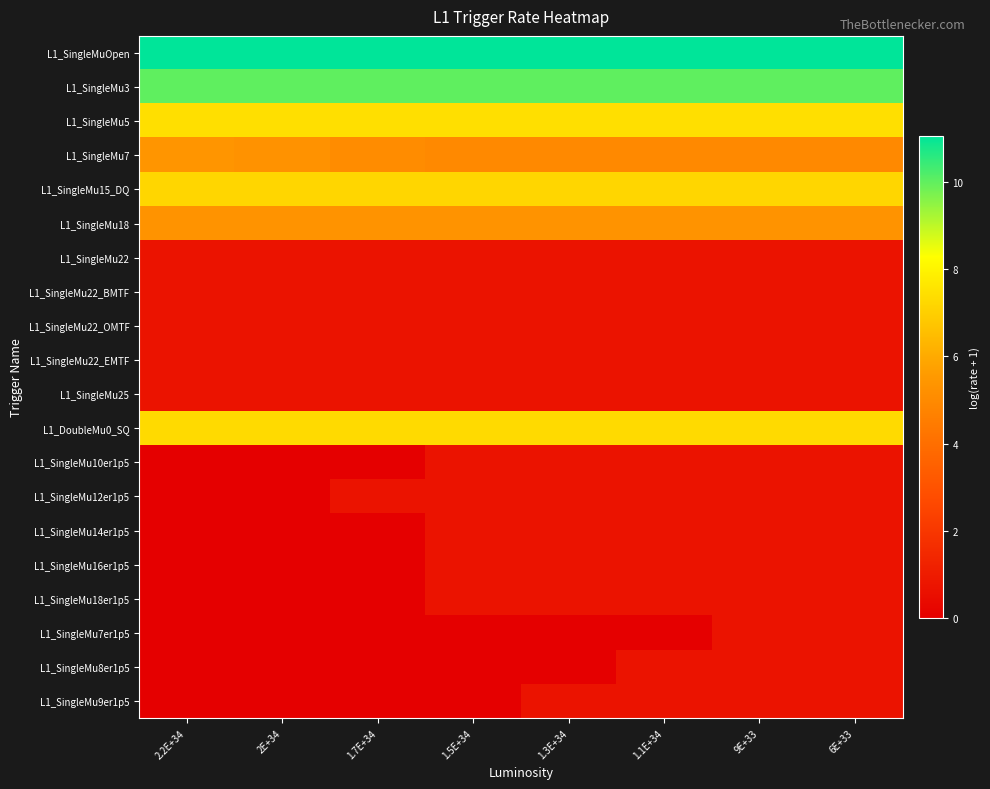

Reading left to right, list all the values displayed in this chart.

L1_SingleMuOpen: 2.2E+34=11.1	2E+34=11.1	1.7E+34=11.1	1.5E+34=11.1	1.3E+34=11.1	1.1E+34=11.1	9E+33=11.1	6E+33=11.1
L1_SingleMu3: 2.2E+34=10.0	2E+34=10.0	1.7E+34=10.0	1.5E+34=10.0	1.3E+34=10.0	1.1E+34=10.0	9E+33=10.0	6E+33=10.0
L1_SingleMu5: 2.2E+34=7.4	2E+34=7.4	1.7E+34=7.4	1.5E+34=7.4	1.3E+34=7.4	1.1E+34=7.4	9E+33=7.4	6E+33=7.4
L1_SingleMu7: 2.2E+34=5.4	2E+34=5.3	1.7E+34=5.1	1.5E+34=4.9	1.3E+34=4.9	1.1E+34=4.9	9E+33=4.9	6E+33=4.9
L1_SingleMu15_DQ: 2.2E+34=7.2	2E+34=7.2	1.7E+34=7.2	1.5E+34=7.2	1.3E+34=7.2	1.1E+34=7.2	9E+33=7.2	6E+33=7.2
L1_SingleMu18: 2.2E+34=5.4	2E+34=5.4	1.7E+34=5.4	1.5E+34=5.4	1.3E+34=5.4	1.1E+34=5.4	9E+33=5.4	6E+33=5.4
L1_SingleMu22: 2.2E+34=0.7	2E+34=0.7	1.7E+34=0.7	1.5E+34=0.7	1.3E+34=0.7	1.1E+34=0.7	9E+33=0.7	6E+33=0.7
L1_SingleMu22_BMTF: 2.2E+34=0.7	2E+34=0.7	1.7E+34=0.7	1.5E+34=0.7	1.3E+34=0.7	1.1E+34=0.7	9E+33=0.7	6E+33=0.7
L1_SingleMu22_OMTF: 2.2E+34=0.7	2E+34=0.7	1.7E+34=0.7	1.5E+34=0.7	1.3E+34=0.7	1.1E+34=0.7	9E+33=0.7	6E+33=0.7
L1_SingleMu22_EMTF: 2.2E+34=0.7	2E+34=0.7	1.7E+34=0.7	1.5E+34=0.7	1.3E+34=0.7	1.1E+34=0.7	9E+33=0.7	6E+33=0.7
L1_SingleMu25: 2.2E+34=0.7	2E+34=0.7	1.7E+34=0.7	1.5E+34=0.7	1.3E+34=0.7	1.1E+34=0.7	9E+33=0.7	6E+33=0.7
L1_DoubleMu0_SQ: 2.2E+34=7.3	2E+34=7.3	1.7E+34=7.3	1.5E+34=7.3	1.3E+34=7.3	1.1E+34=7.3	9E+33=7.3	6E+33=7.3
L1_SingleMu10er1p5: 2.2E+34=0.0	2E+34=0.0	1.7E+34=0.0	1.5E+34=0.7	1.3E+34=0.7	1.1E+34=0.7	9E+33=0.7	6E+33=0.7
L1_SingleMu12er1p5: 2.2E+34=0.0	2E+34=0.0	1.7E+34=0.7	1.5E+34=0.7	1.3E+34=0.7	1.1E+34=0.7	9E+33=0.7	6E+33=0.7
L1_SingleMu14er1p5: 2.2E+34=0.0	2E+34=0.0	1.7E+34=0.0	1.5E+34=0.7	1.3E+34=0.7	1.1E+34=0.7	9E+33=0.7	6E+33=0.7
L1_SingleMu16er1p5: 2.2E+34=0.0	2E+34=0.0	1.7E+34=0.0	1.5E+34=0.7	1.3E+34=0.7	1.1E+34=0.7	9E+33=0.7	6E+33=0.7
L1_SingleMu18er1p5: 2.2E+34=0.0	2E+34=0.0	1.7E+34=0.0	1.5E+34=0.7	1.3E+34=0.7	1.1E+34=0.7	9E+33=0.7	6E+33=0.7
L1_SingleMu7er1p5: 2.2E+34=0.0	2E+34=0.0	1.7E+34=0.0	1.5E+34=0.0	1.3E+34=0.0	1.1E+34=0.0	9E+33=0.7	6E+33=0.7
L1_SingleMu8er1p5: 2.2E+34=0.0	2E+34=0.0	1.7E+34=0.0	1.5E+34=0.0	1.3E+34=0.0	1.1E+34=0.7	9E+33=0.7	6E+33=0.7
L1_SingleMu9er1p5: 2.2E+34=0.0	2E+34=0.0	1.7E+34=0.0	1.5E+34=0.0	1.3E+34=0.7	1.1E+34=0.7	9E+33=0.7	6E+33=0.7